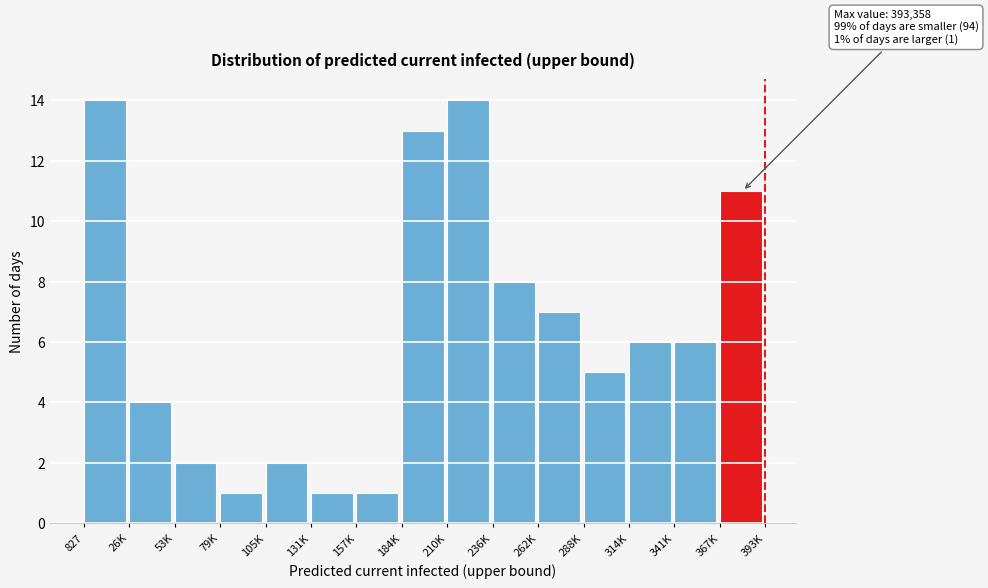

Reading left to right, what are all the values shown in this chart?

827=14	26K=4	53K=2	79K=1	105K=2	131K=1	157K=1	184K=13	210K=14	236K=8	262K=7	288K=5	314K=6	341K=6	367K=11